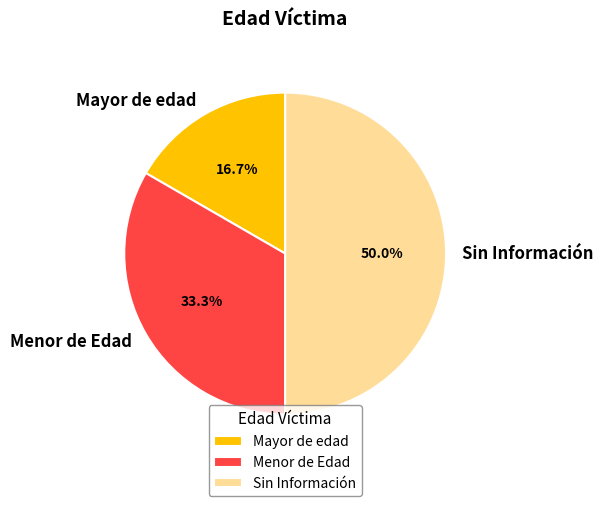

True or false: Sin Información accounts for 40% of the total.

False